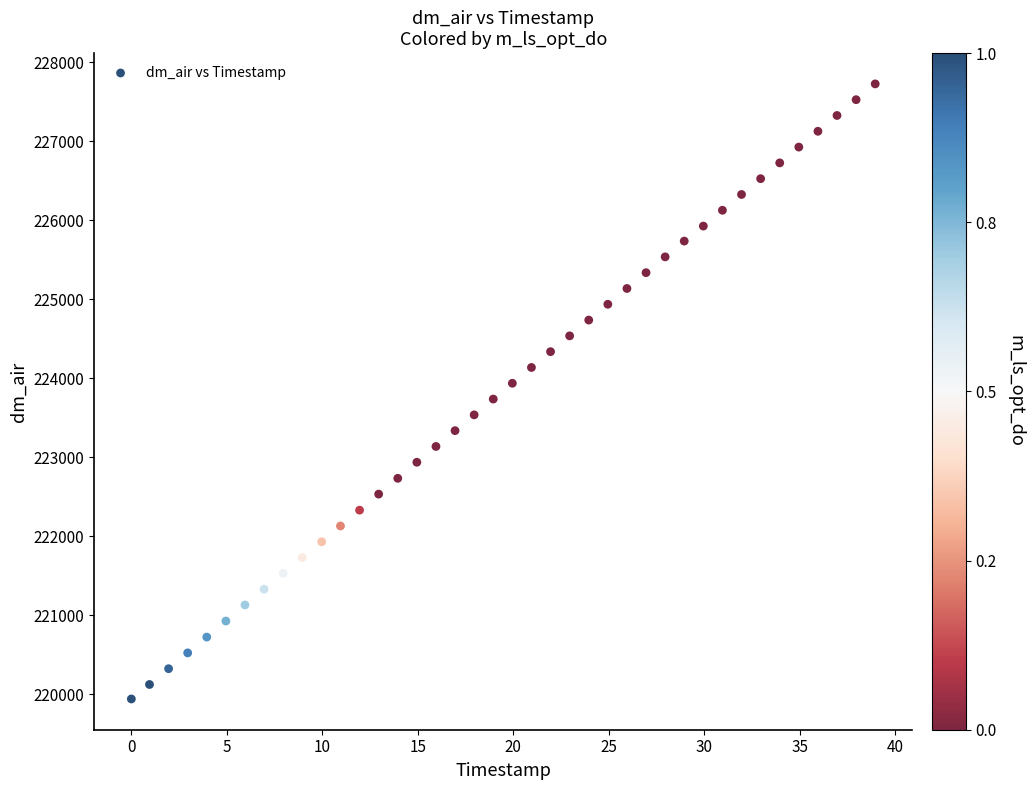

What is the range of X values (max minus min)?

39.0